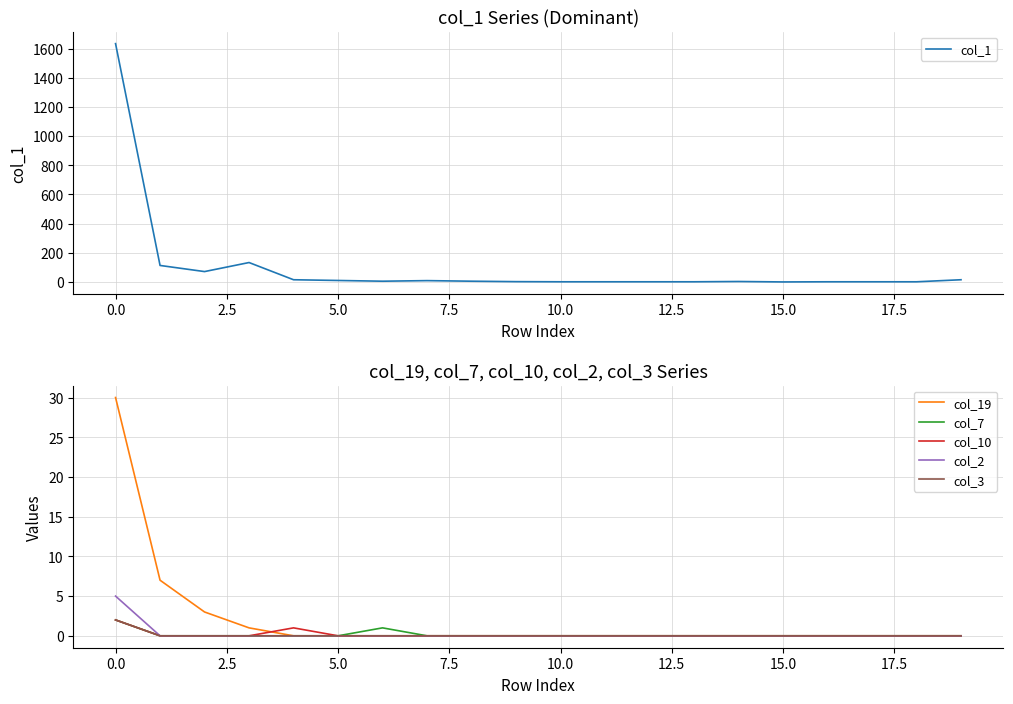

At 15.0, list the series in order from largest to smallest.

col_1, col_19, col_7, col_10, col_2, col_3